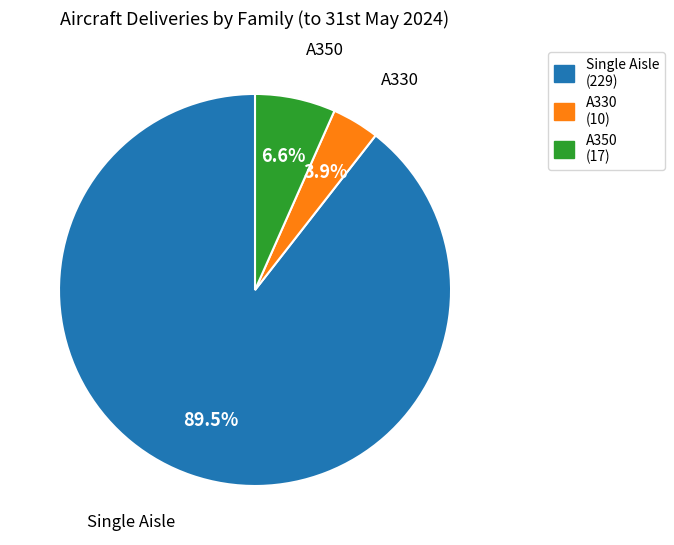

Which slice is the smallest?

A330